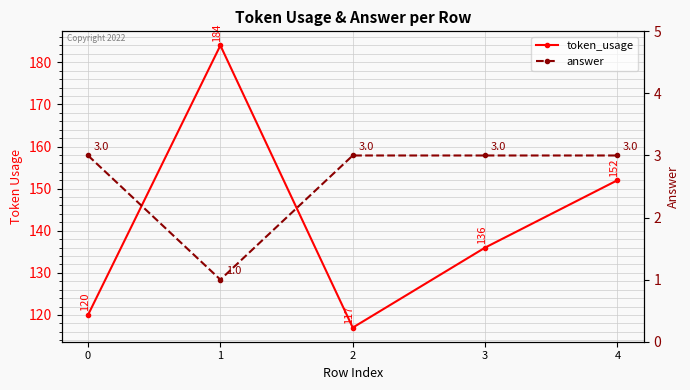

True or false: token_usage and answer intersect in this chart.

False